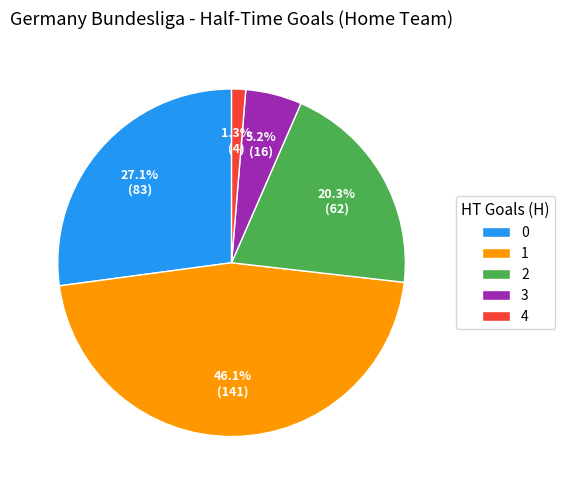

The 4 slice represents 1% of the pie. True or false?

True